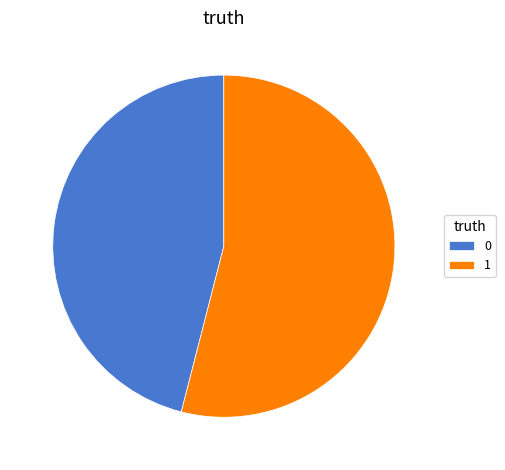

What is the ratio of the value at 0 to the value at 1?

0.9